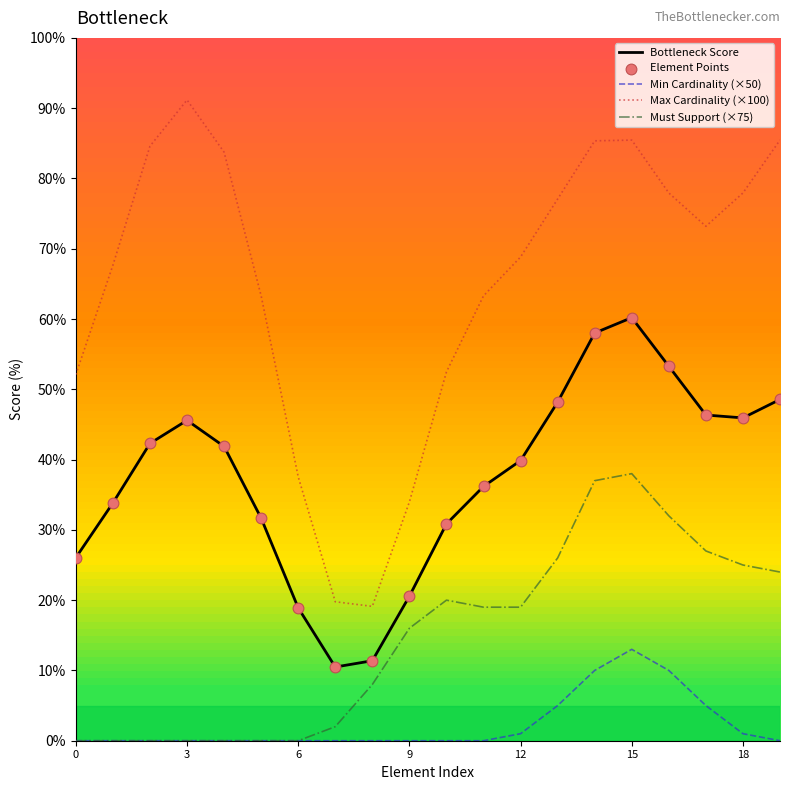

Which series has the largest total across all categories?

Max Cardinality (×100)